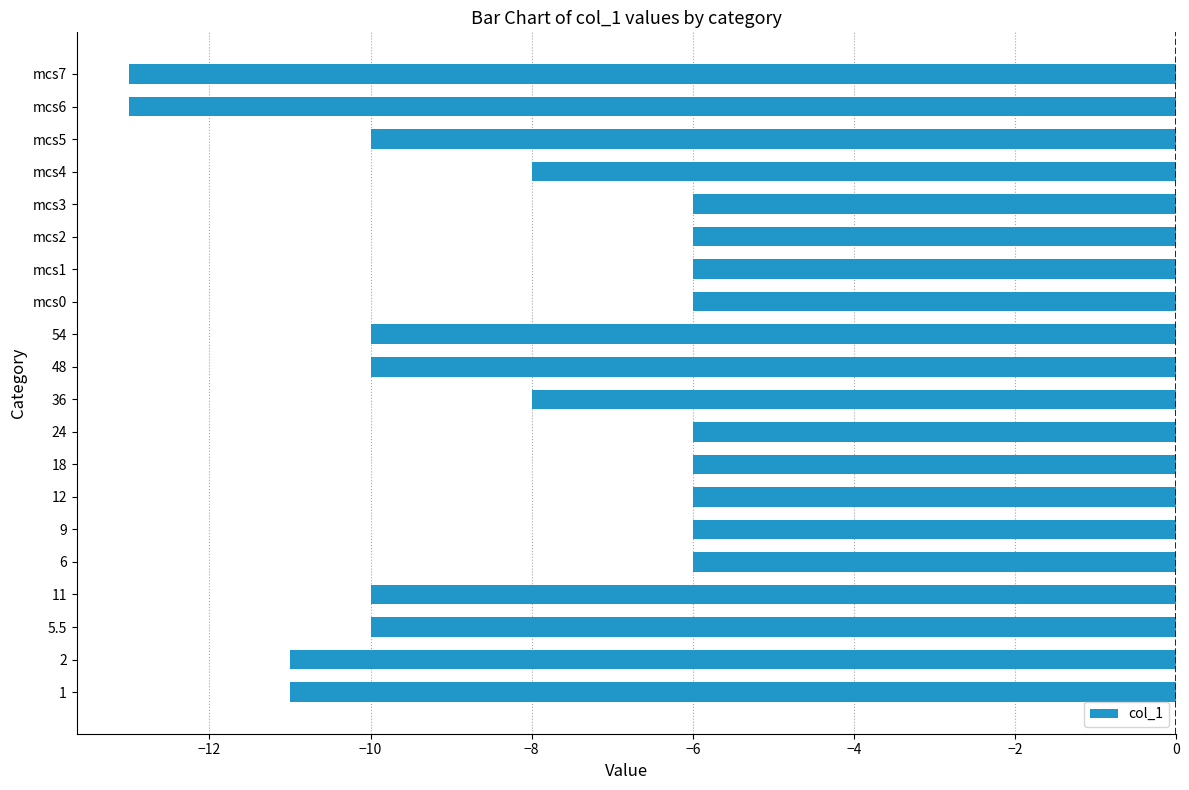

Reading top to bottom, what are all the values shown in this chart?

mcs7=-13	mcs6=-13	mcs5=-10	mcs4=-8	mcs3=-6	mcs2=-6	mcs1=-6	mcs0=-6	54=-10	48=-10	36=-8	24=-6	18=-6	12=-6	9=-6	6=-6	11=-10	5.5=-10	2=-11	1=-11